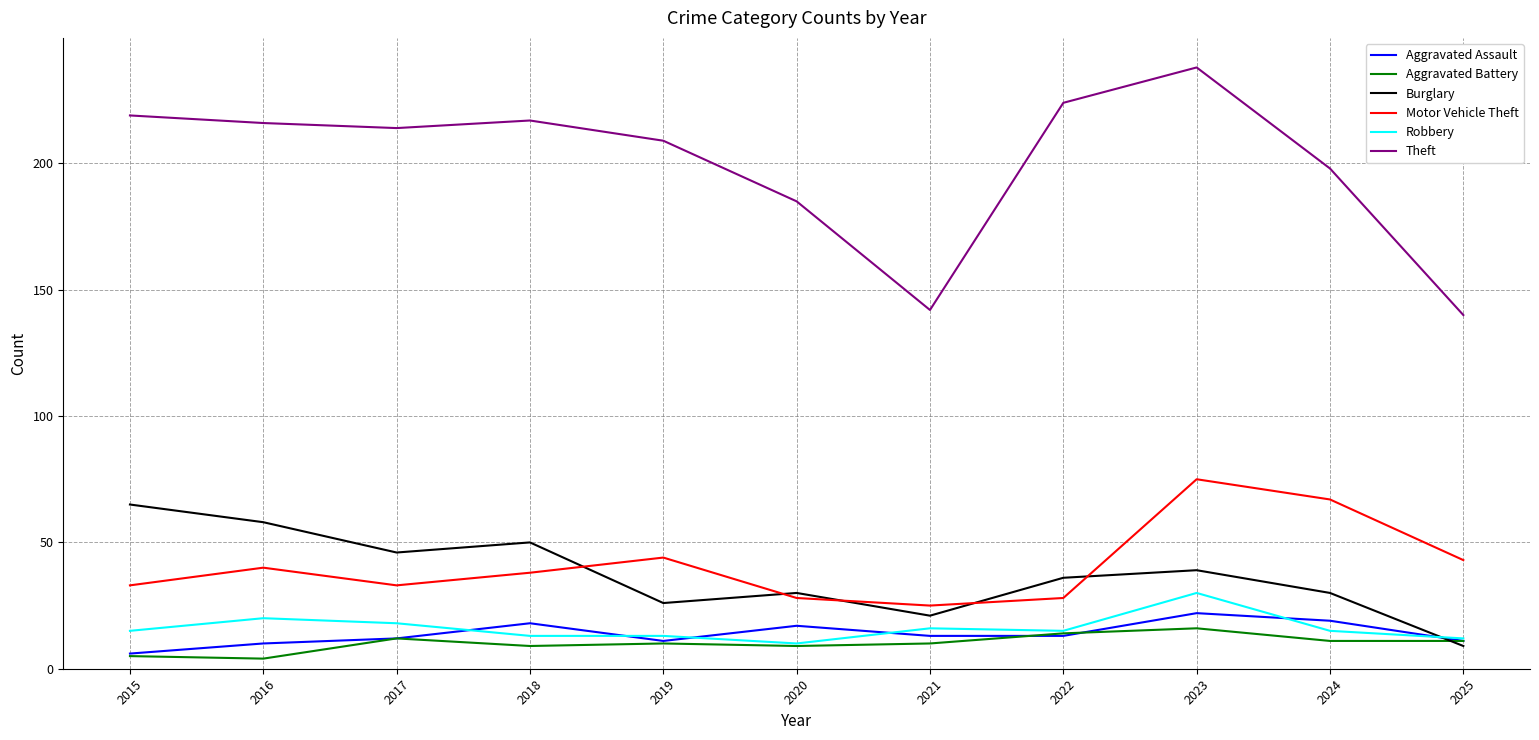

What is the difference between the Aggravated Assault values at 2023 and 2022?

9